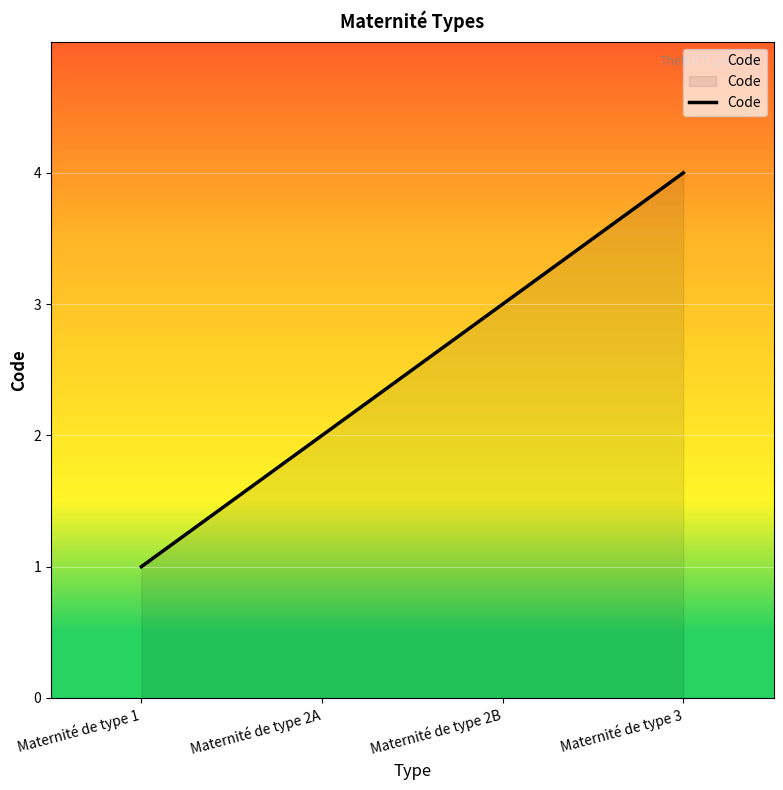

List the labels in order of value, smallest first.

Maternité de type 1, Maternité de type 2A, Maternité de type 2B, Maternité de type 3